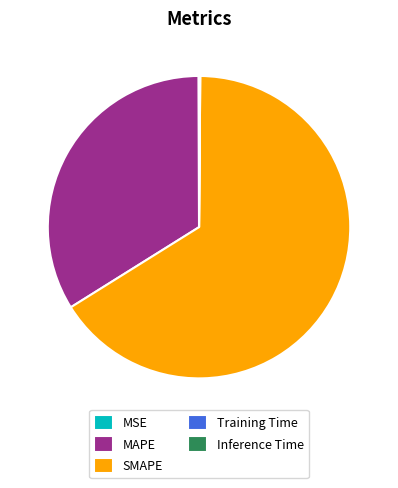

True or false: MAPE accounts for 34% of the total.

True